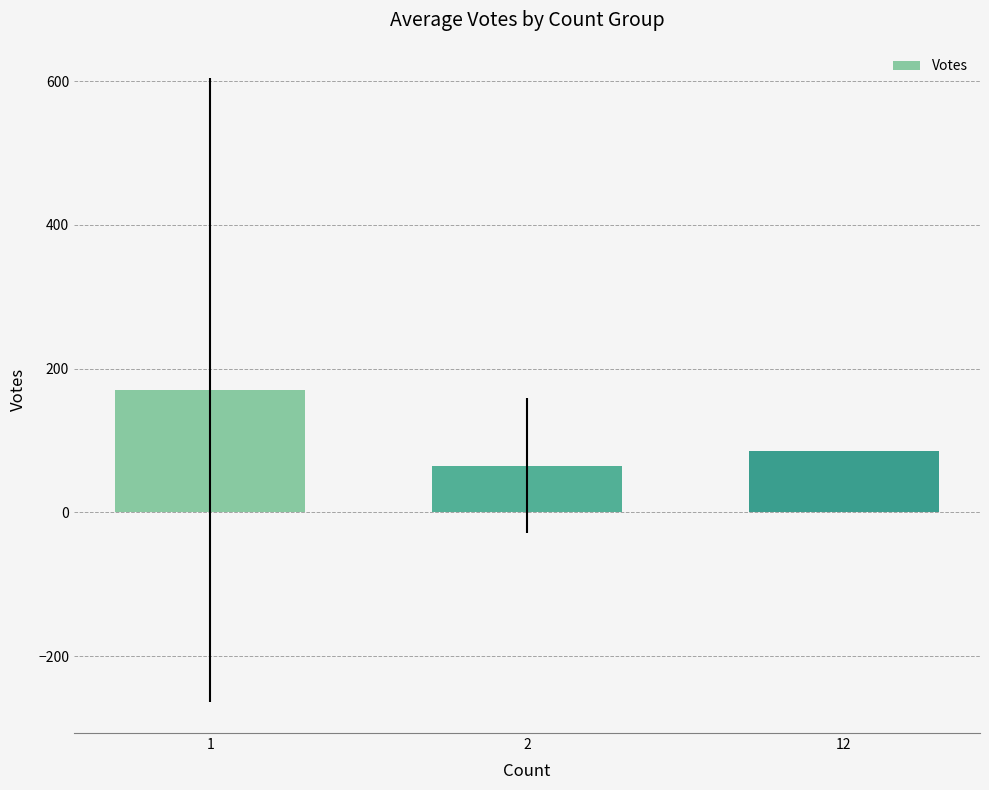

Reading left to right, transcribe all the data shown in this chart.

1=170.5	2=65.1	12=85.0